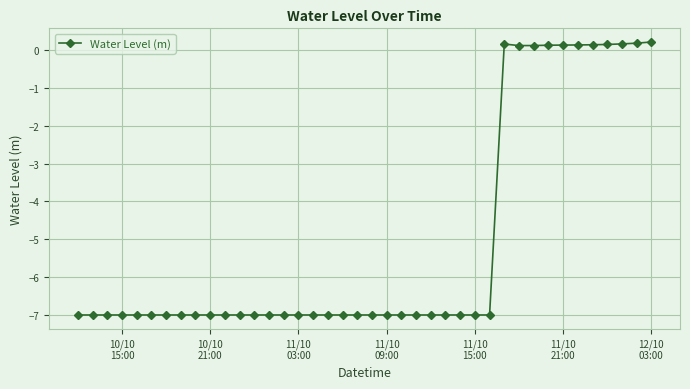

What is the value of the 39th point from the left?

0.2